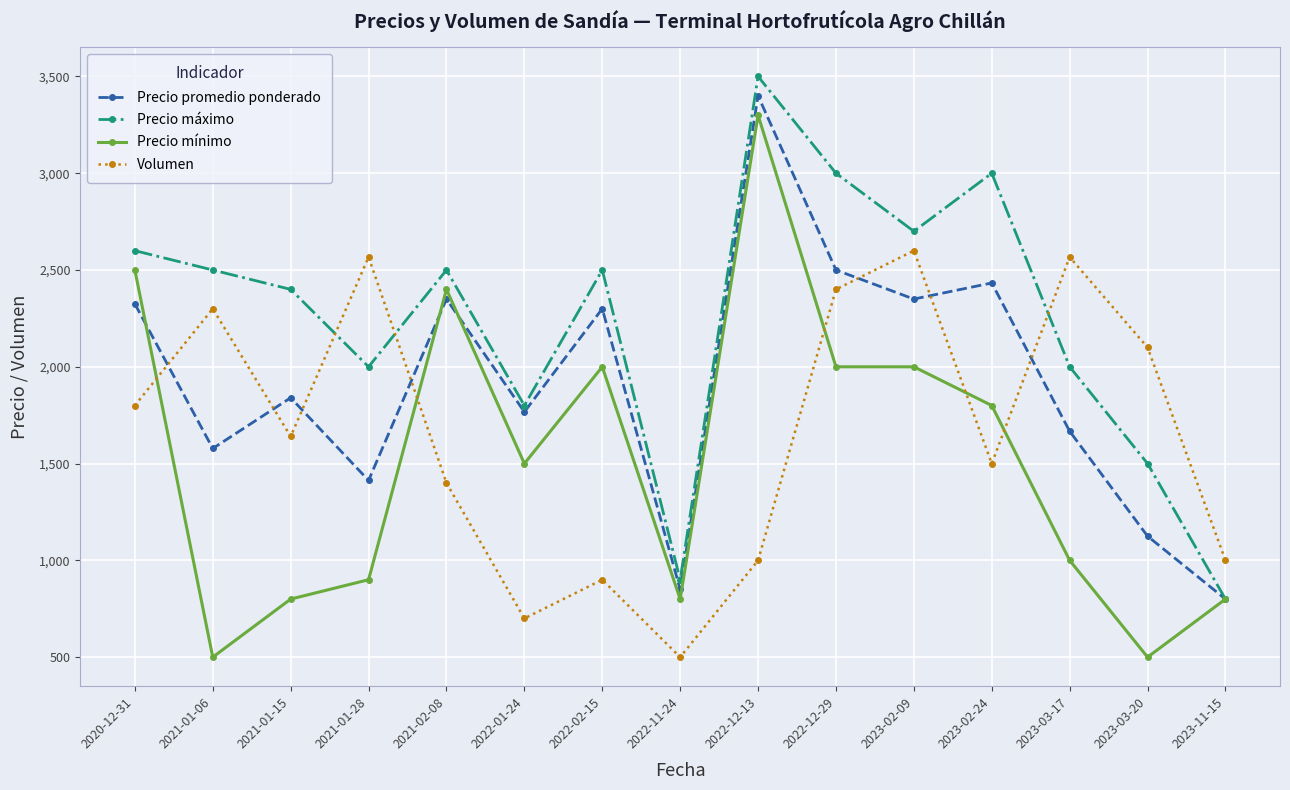

Which series has the largest range (max minus min)?

Precio mínimo